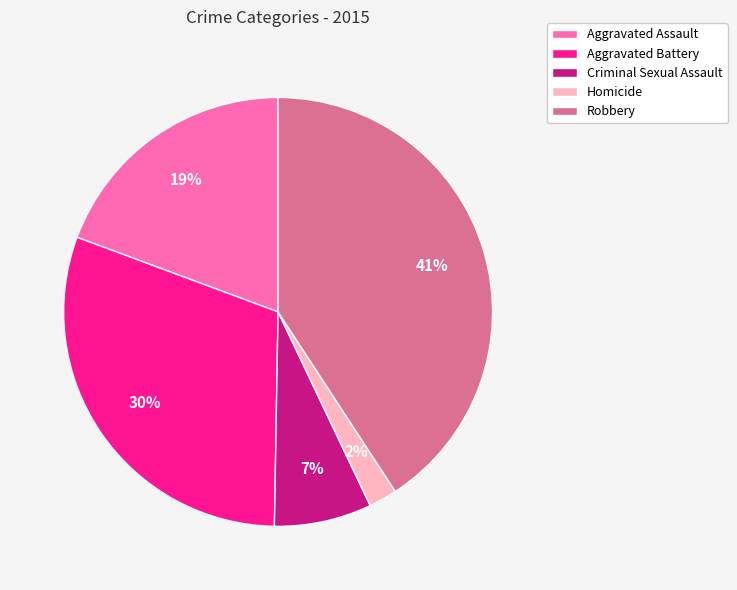

How many segments does this pie chart have?

5